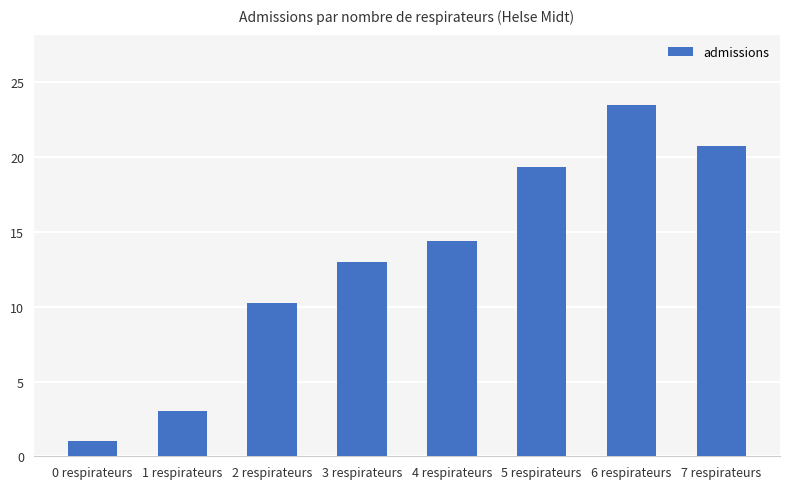

Rank the categories by value from lowest to highest.

0 respirateurs, 1 respirateurs, 2 respirateurs, 3 respirateurs, 4 respirateurs, 5 respirateurs, 7 respirateurs, 6 respirateurs